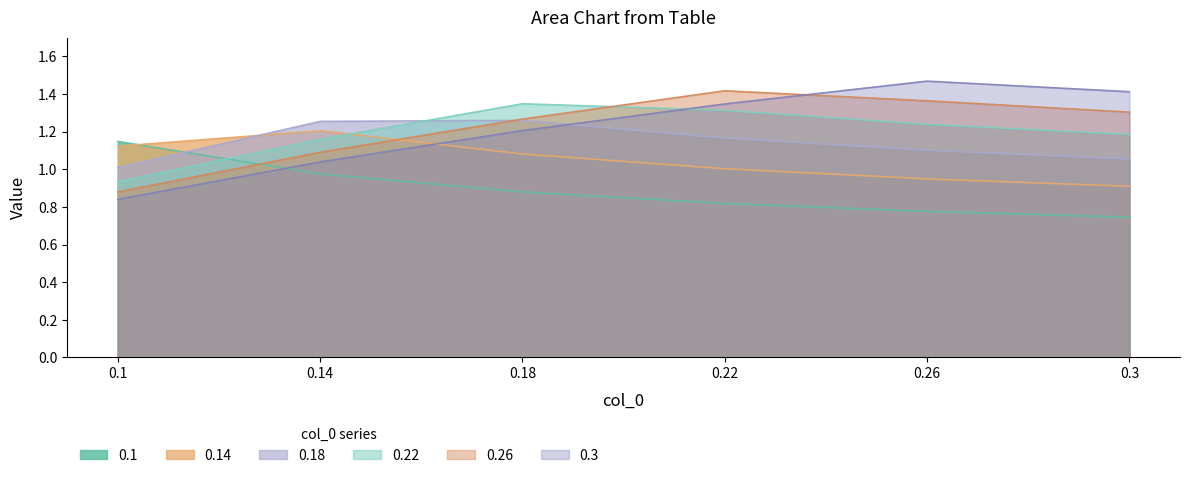

Is it true that 0.22 equals 0.4 at 0.1?

False